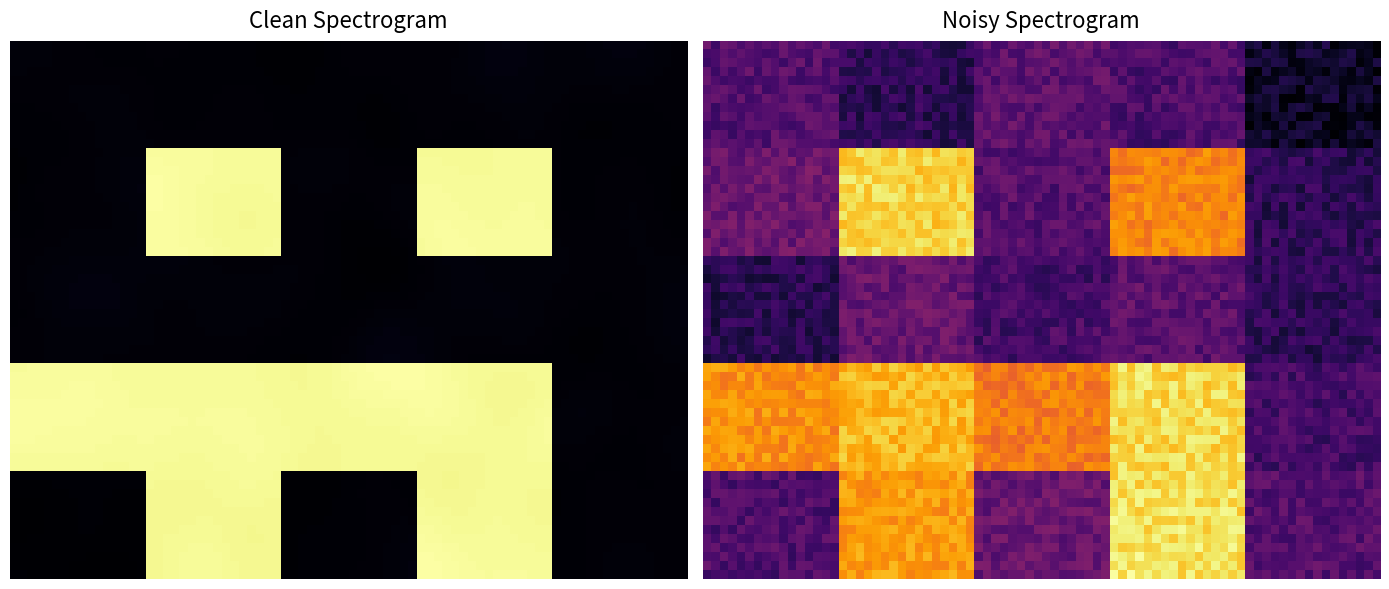

What is the greatest value displayed?

1